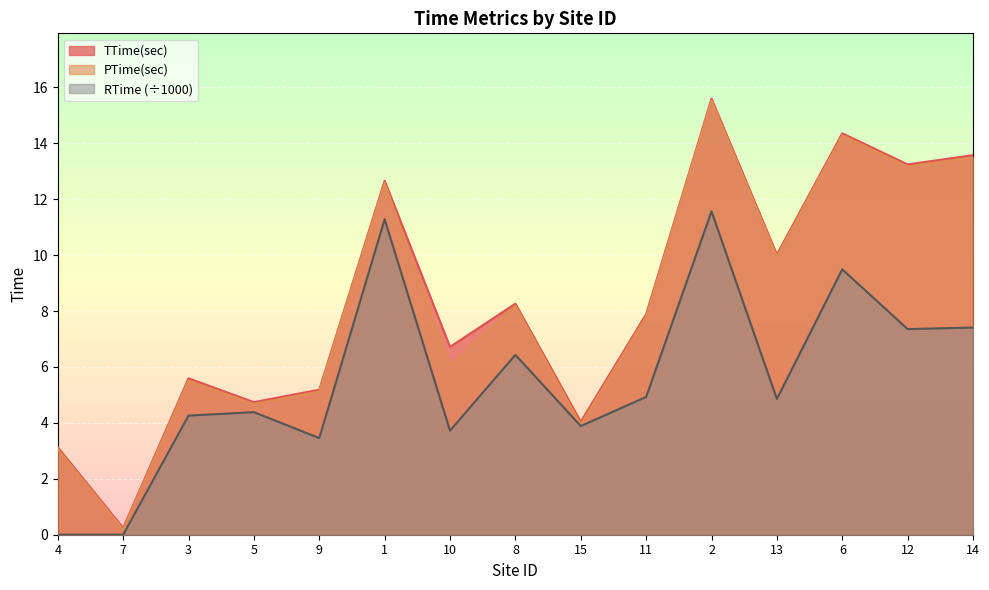

What is the average value of the RTime series?

5.5